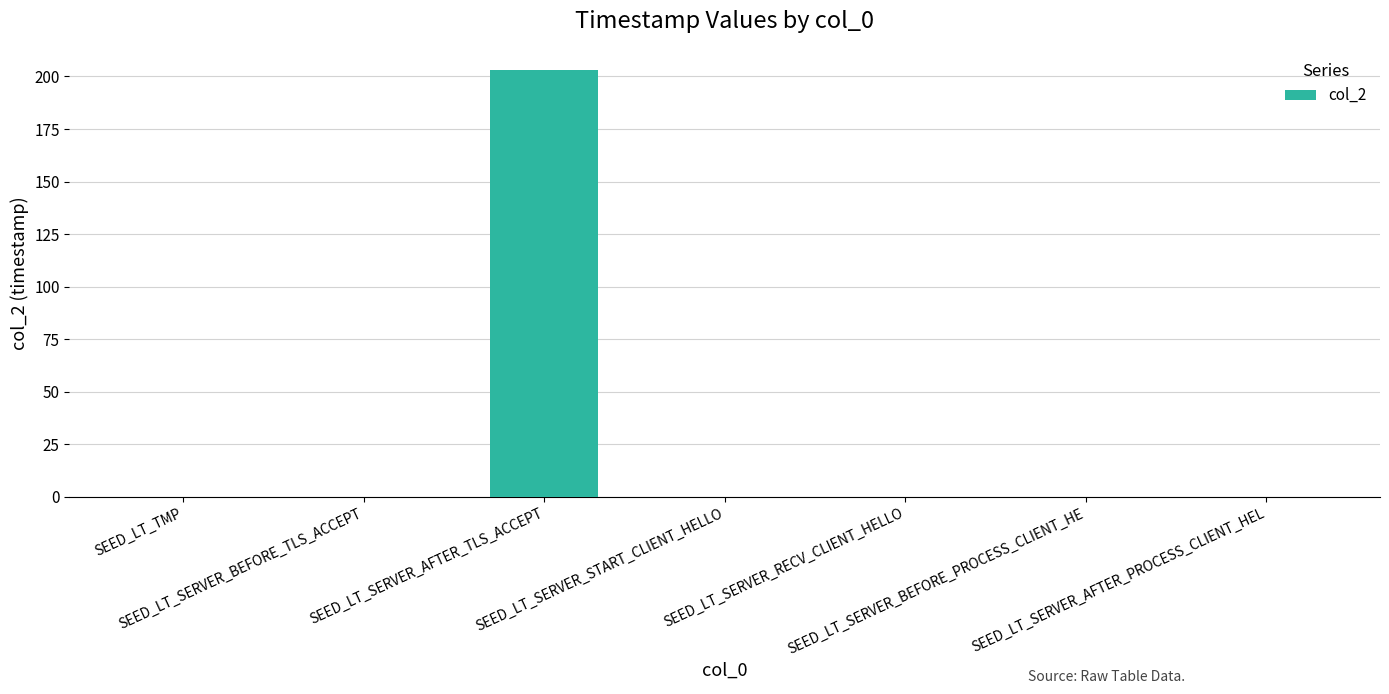

What is the sum of all values?

203